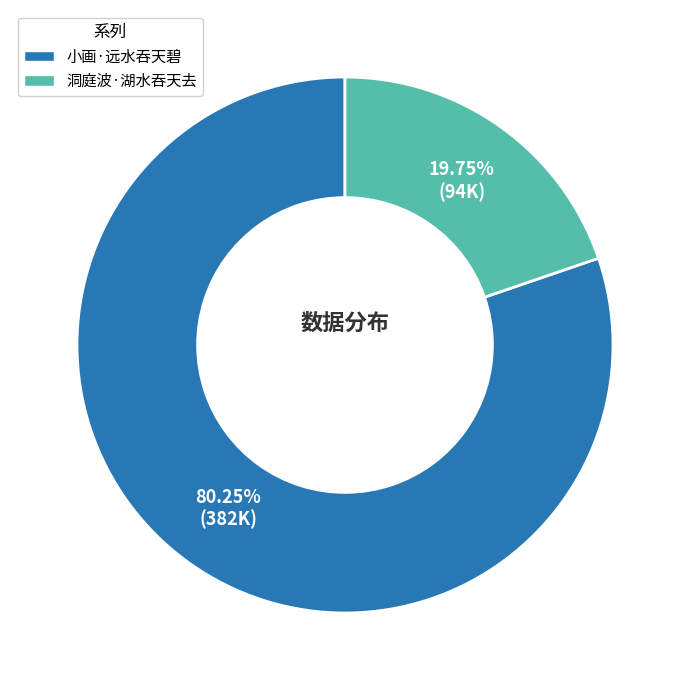

Between 洞庭波·湖水吞天去 and 小画·远水吞天碧, which is larger?

小画·远水吞天碧